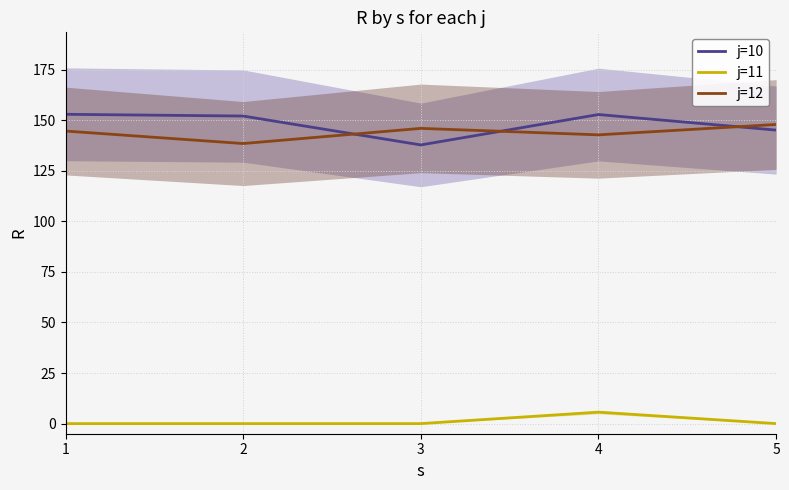

The value of j=12 at 2 is 36.6. True or false?

False